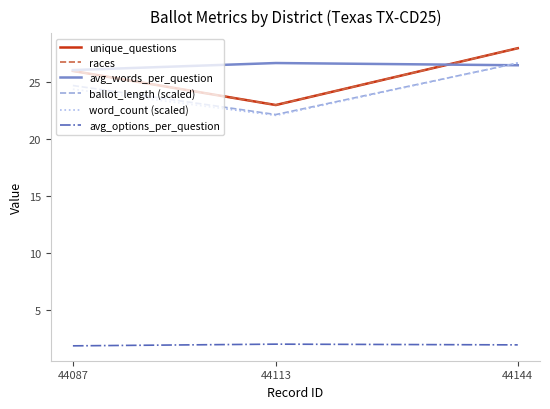

At which label does ballot_length (scaled) first exceed 24?

44087